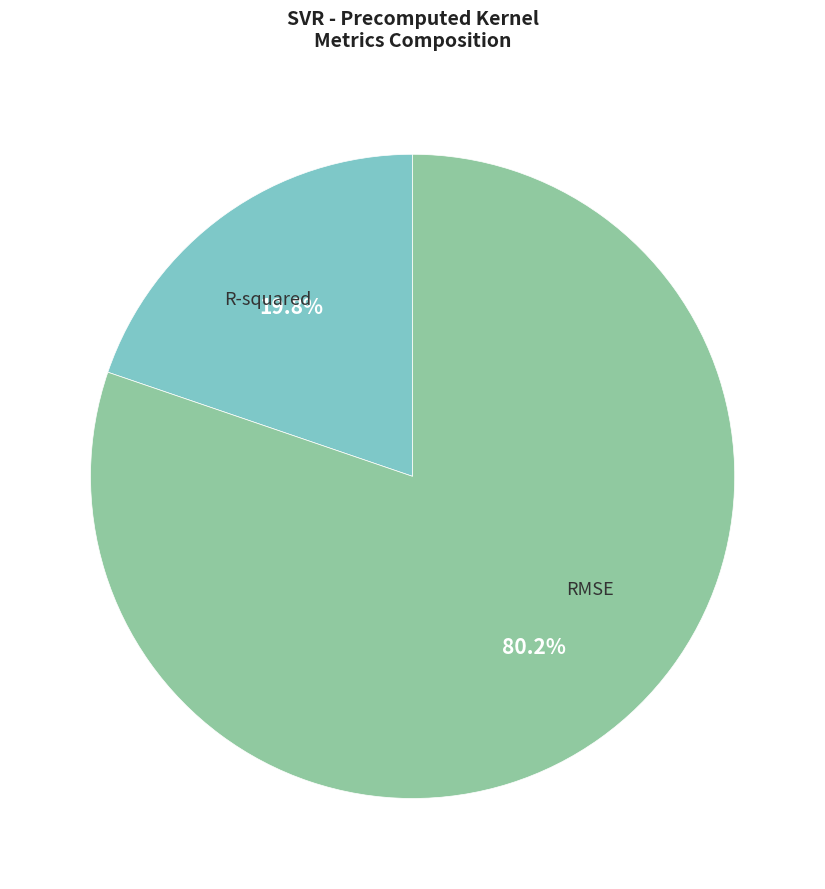

Rank the categories by value from highest to lowest.

RMSE, R-squared